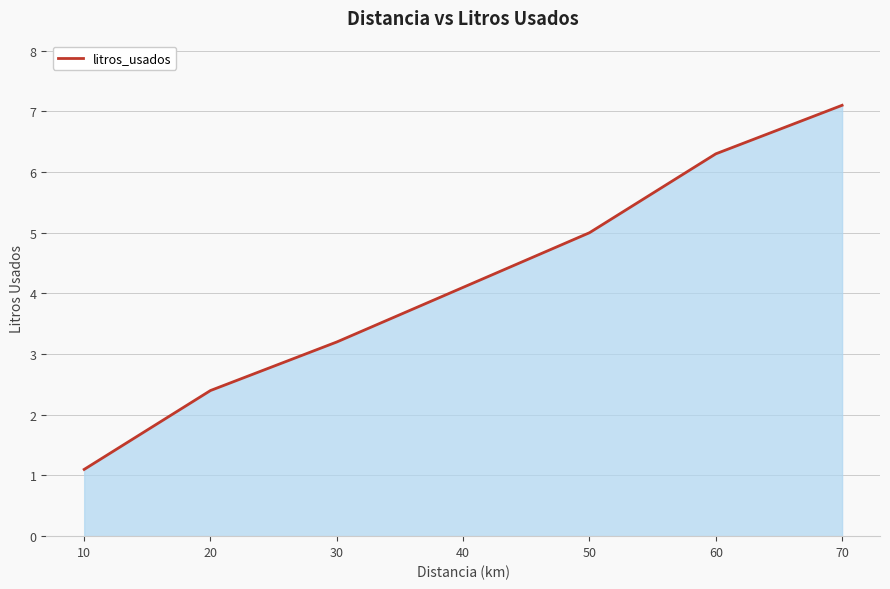

Which label corresponds to the largest value in the chart?

70